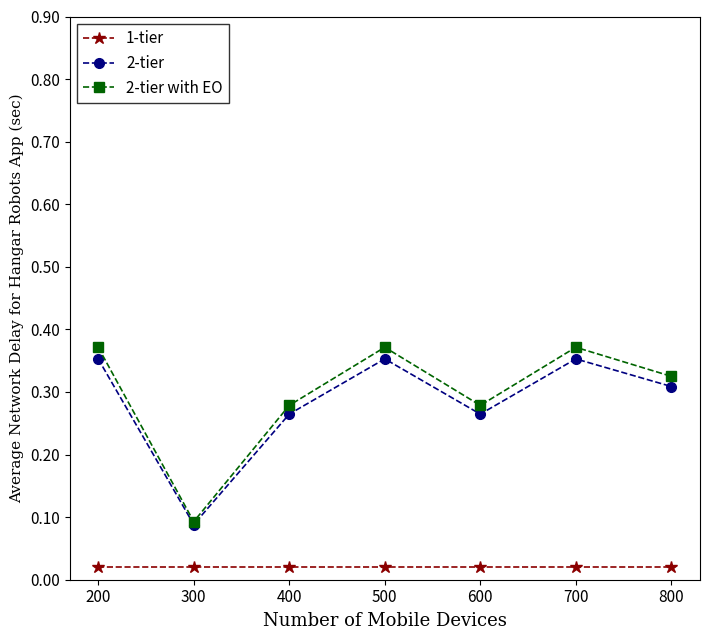

Between 400 and 700, which series saw the biggest shift?

2-tier with EO